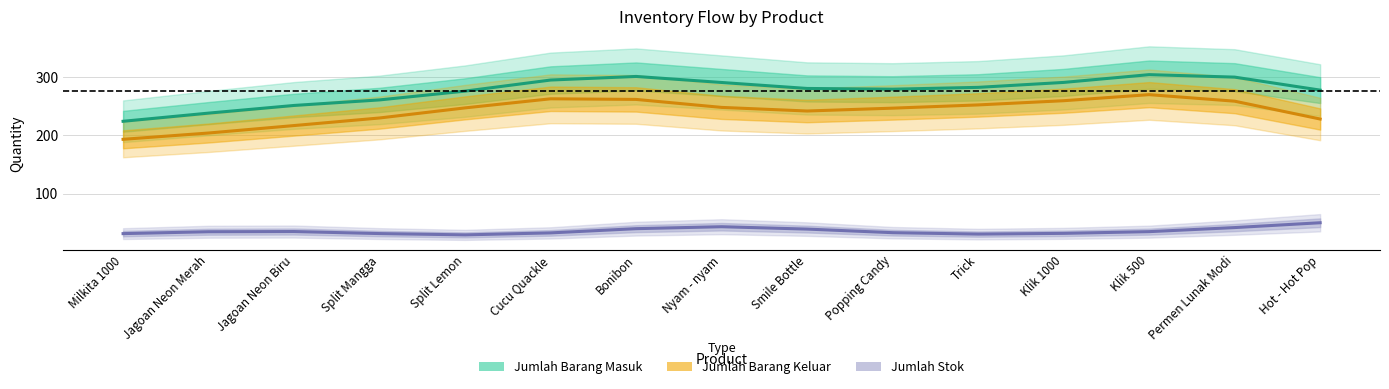

Which series changed the most between Jagoan Neon Biru and Klik 1000?

Jumlah Barang Keluar